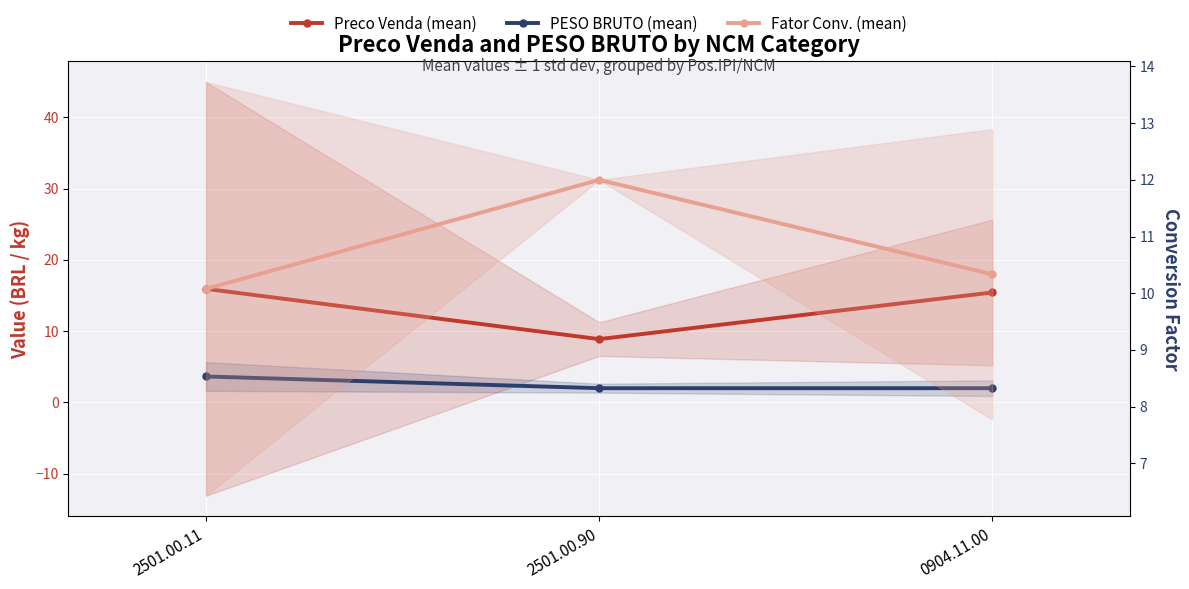

Rank the series by their average value, from highest to lowest.

Preco Venda (mean), Fator Conv. (mean), PESO BRUTO (mean)